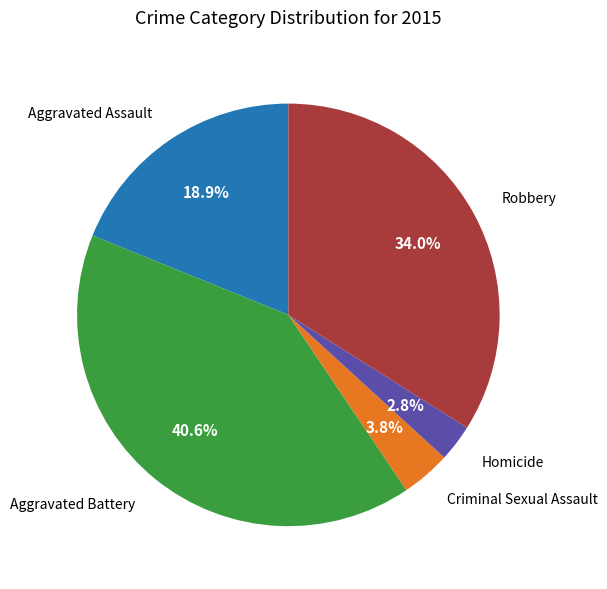

Which slice is the smallest?

Homicide